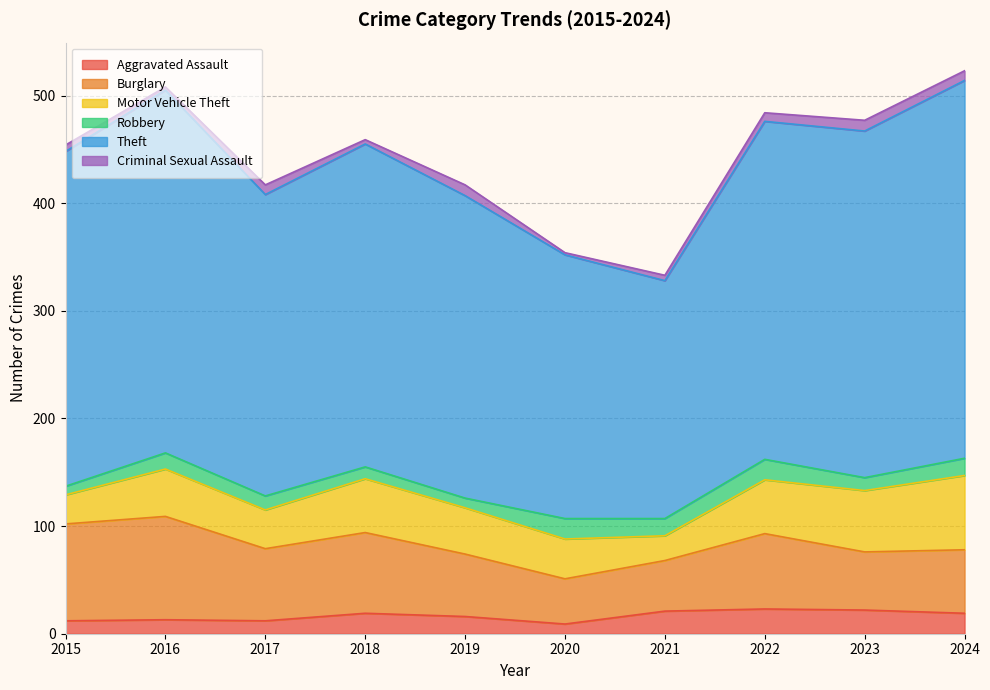

At which label does Aggravated Assault first exceed 19?

2021